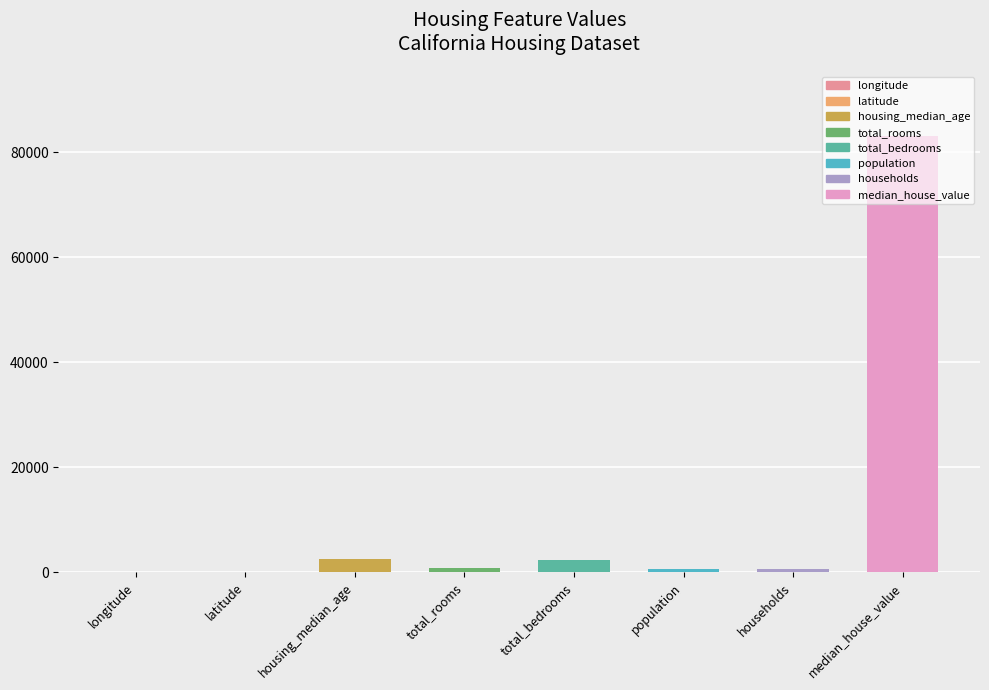

What is the approximate value at total_bedrooms?

2301.0